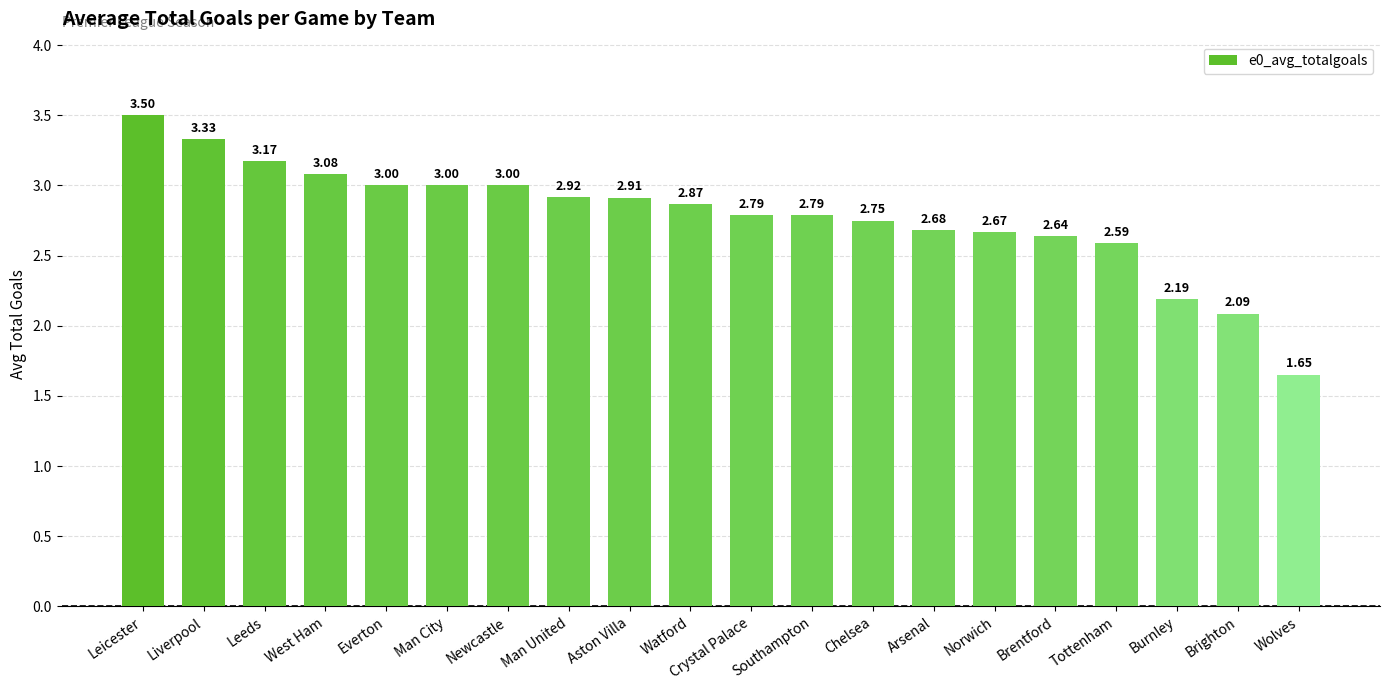

What is the difference between the values at Watford and West Ham?

0.2